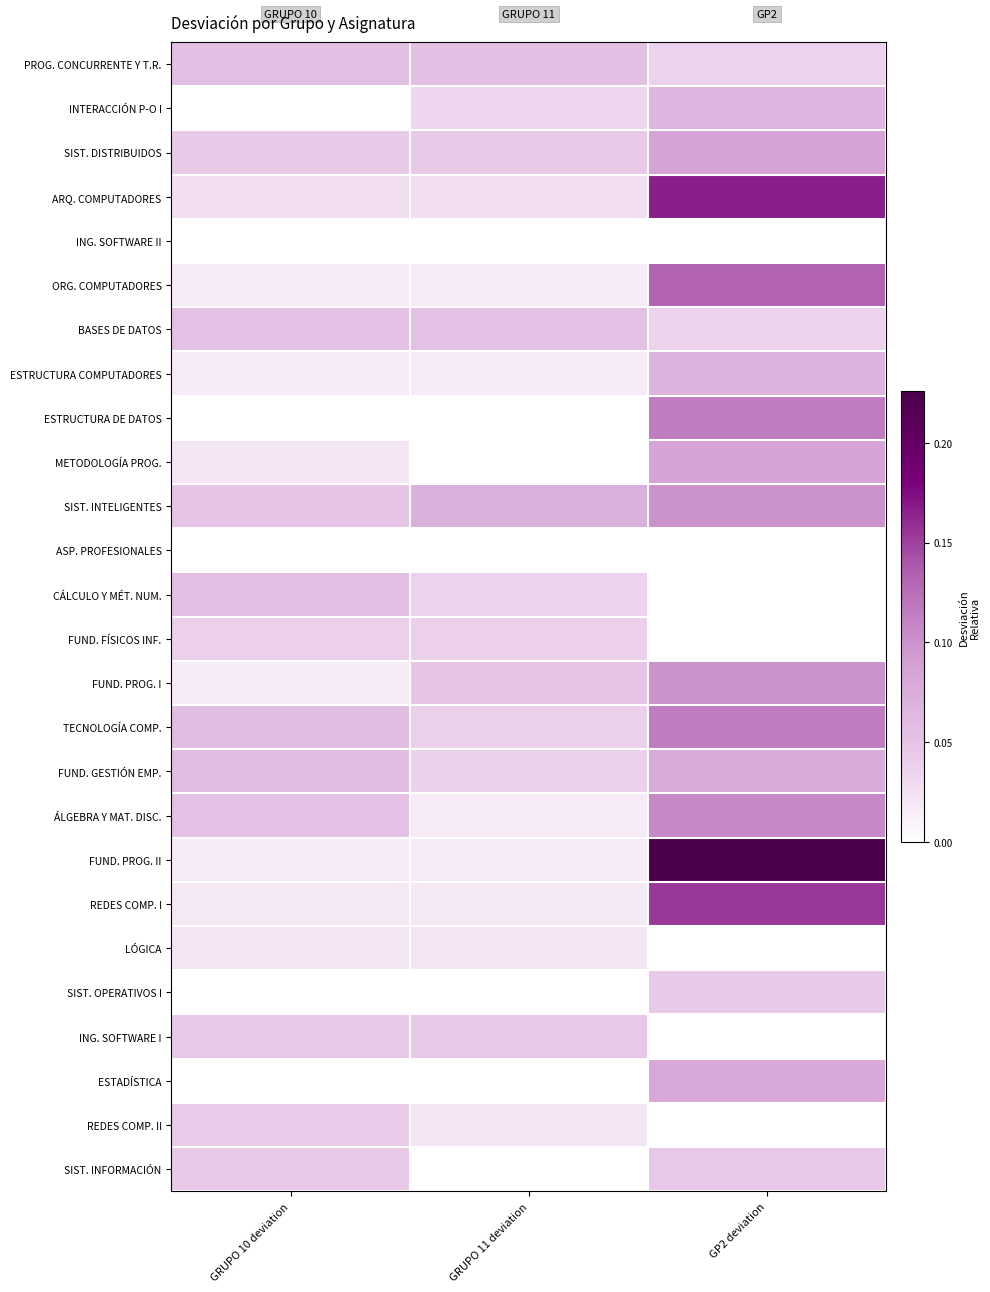

At which category is the sum across all series the highest?

GP2 deviation